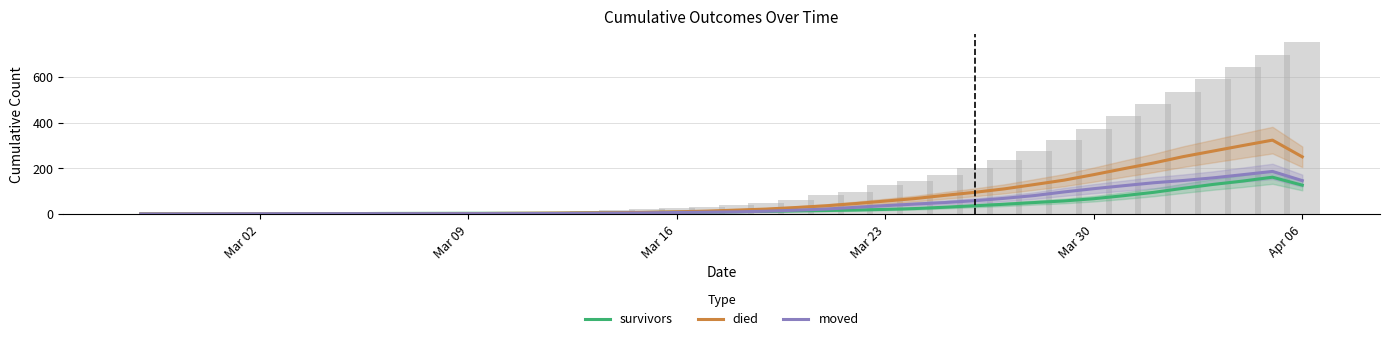

What is the highest value of the survivors series?

161.0